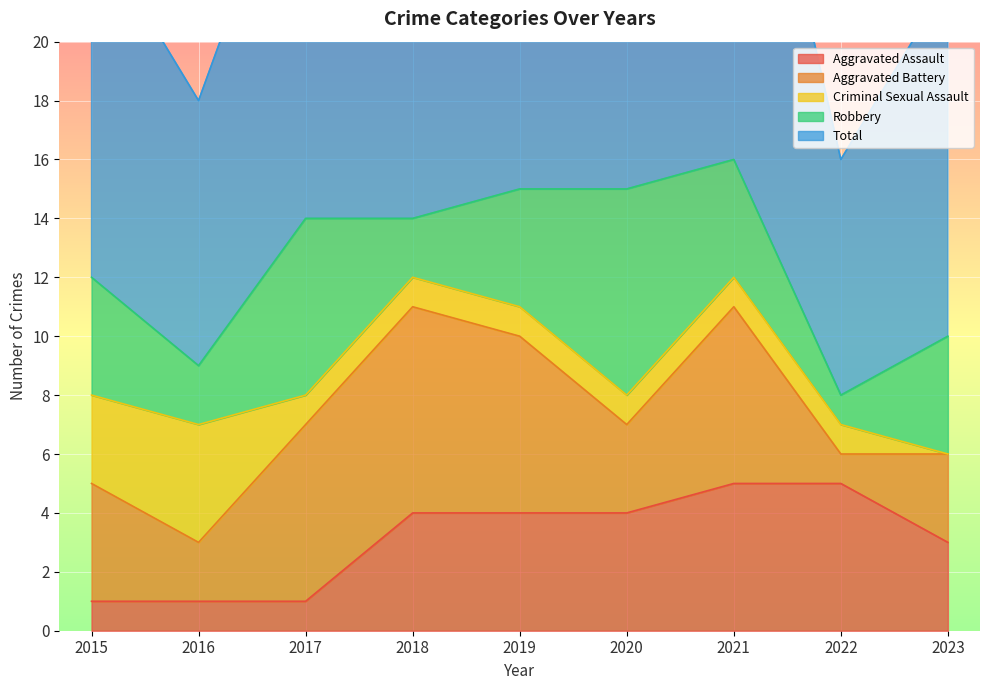

List the series in order of their peak value, lowest first.

Criminal Sexual Assault, Aggravated Assault, Aggravated Battery, Robbery, Total